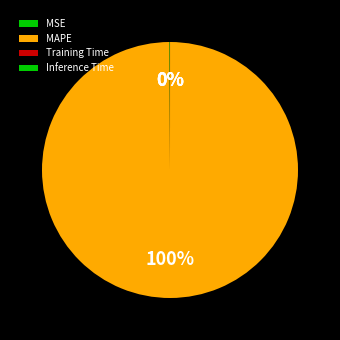

Which category has the biggest portion of the pie?

MAPE